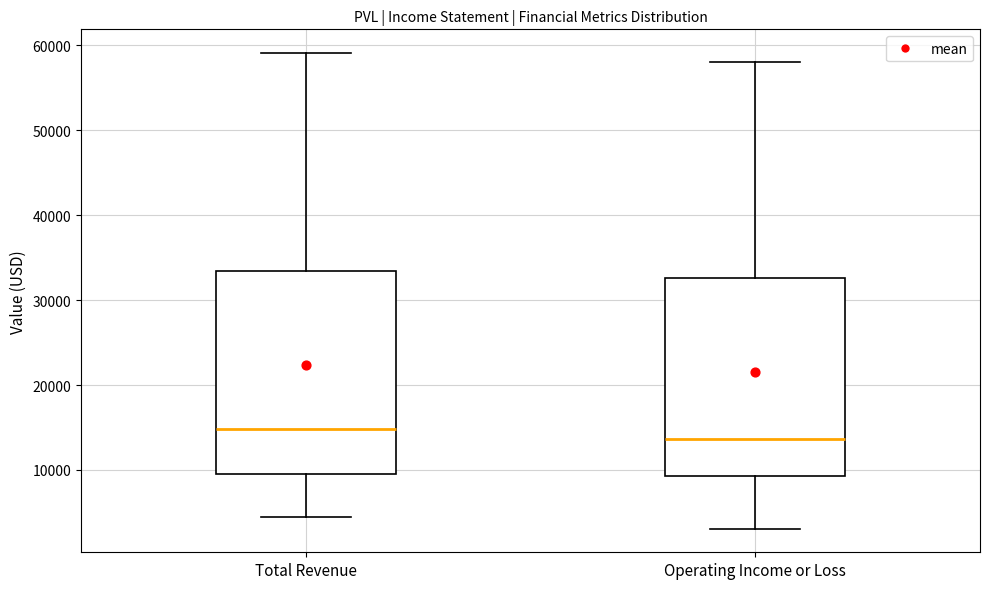

Reading left to right, read every box against the y-axis: the position of its median line, the range the box covers, and the ends of its whiskers. The values are not printed on the chart, so give them approximately, as read against the axis.

Total Revenue: median 15000, box 10000 to 33000, whiskers 4000 to 59000
Operating Income or Loss: median 14000, box 9000 to 33000, whiskers 3000 to 58000